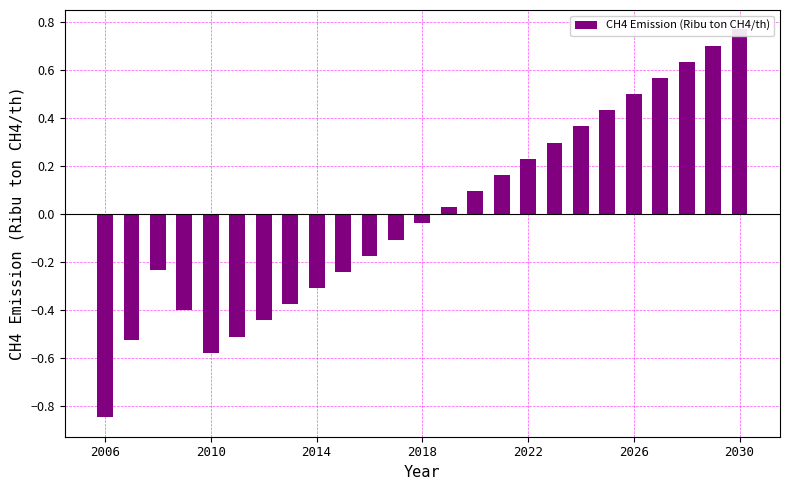

What is the greatest value displayed?

0.8